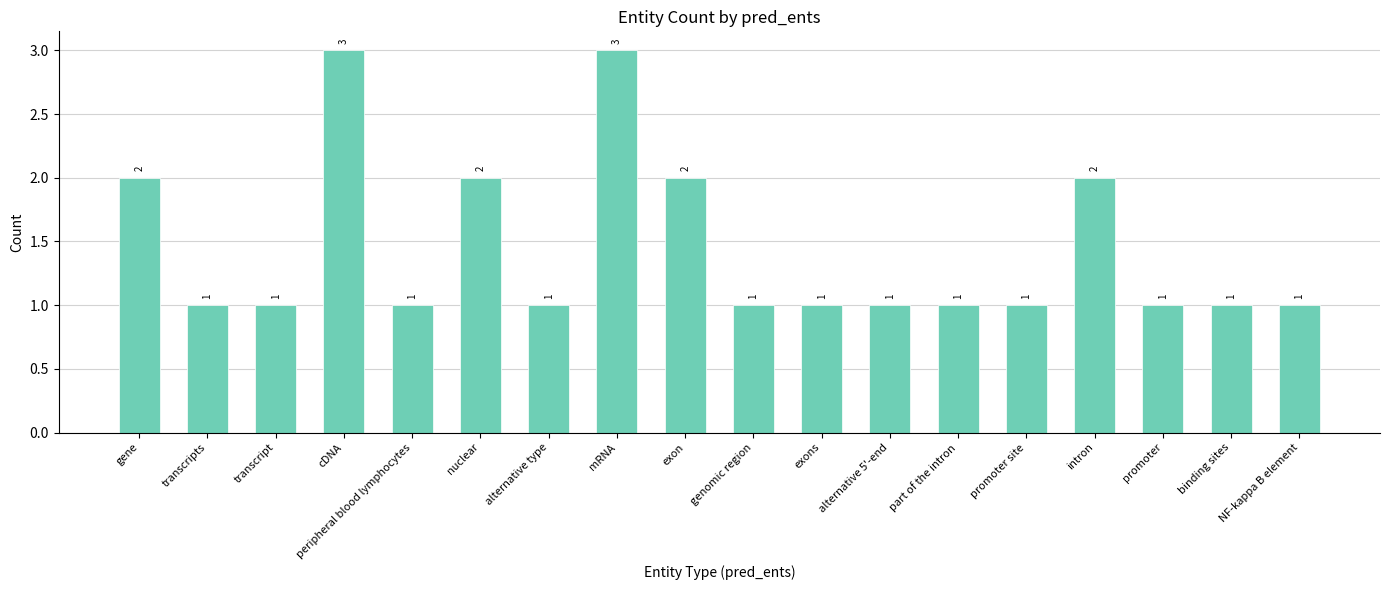

Is it true that the value at peripheral blood lymphocytes is 1?

True